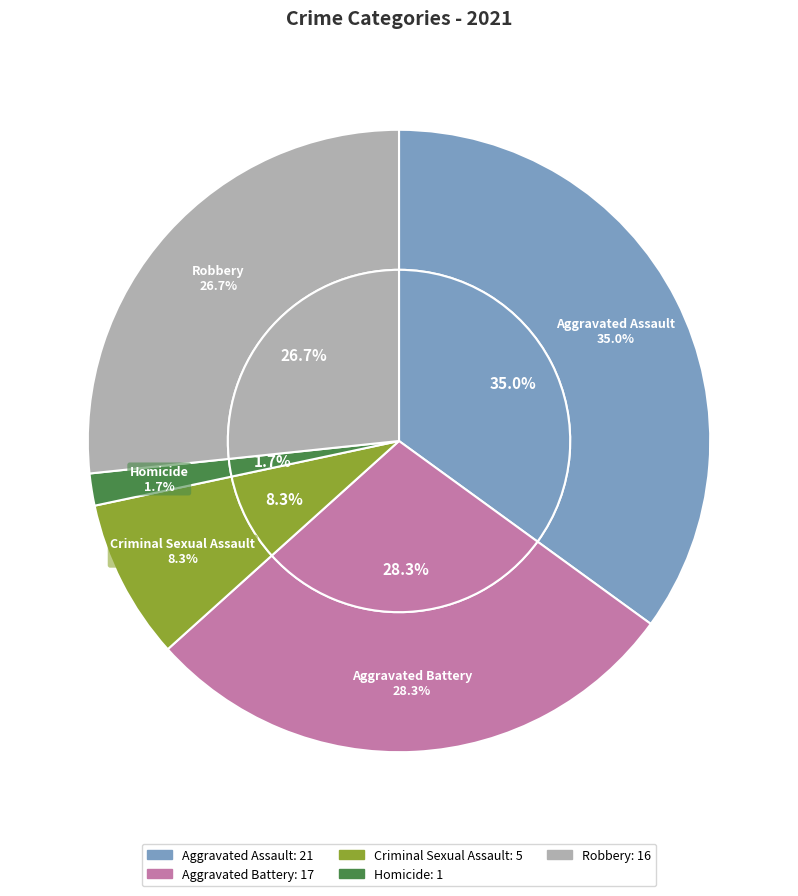

Rank the categories by value from highest to lowest.

Aggravated Assault, Aggravated Battery, Robbery, Criminal Sexual Assault, Homicide